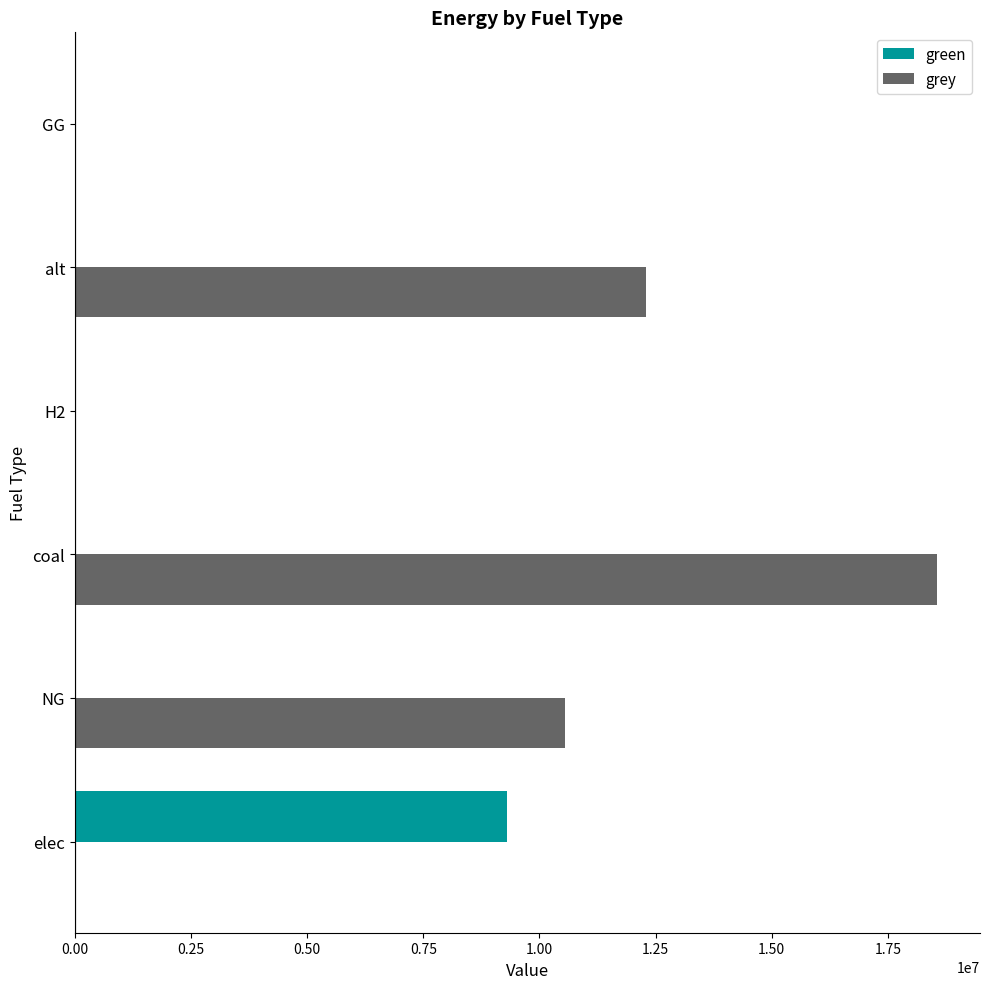

What is the sum of all grey values?

41403700.5